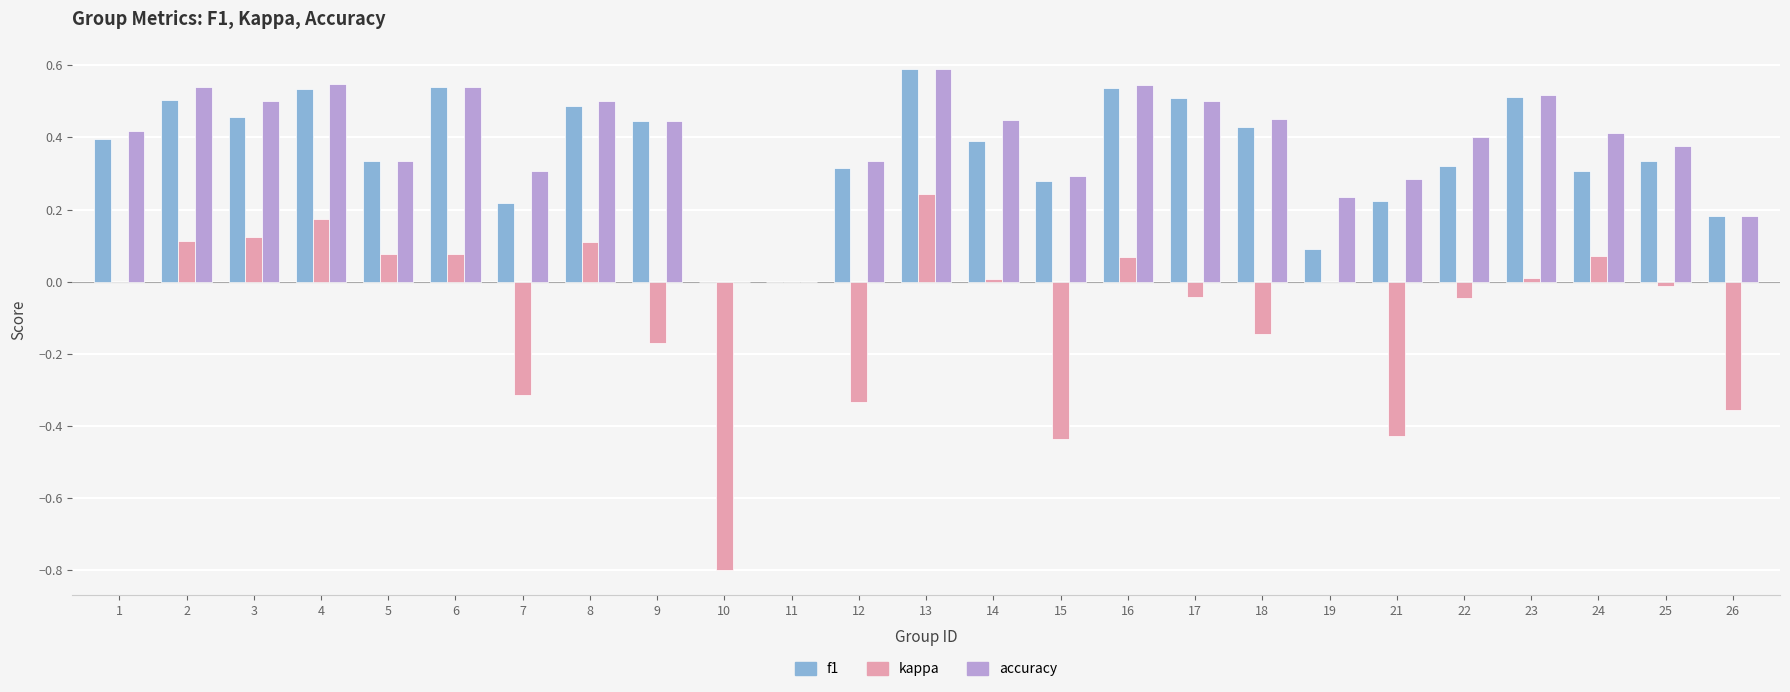

At which category is the sum across all series the highest?

13